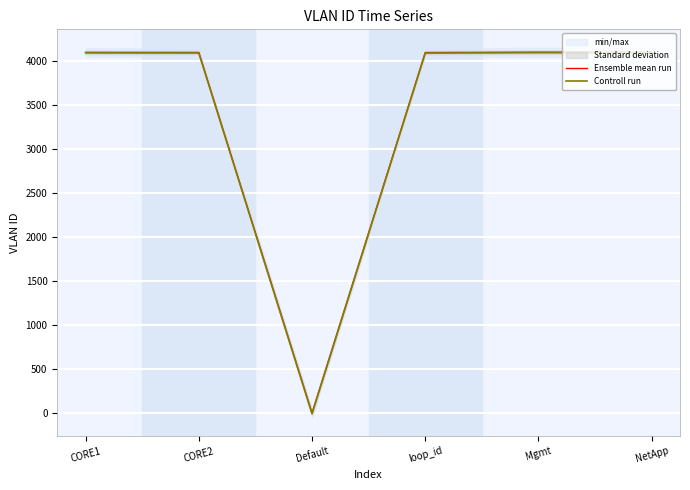

What is the sum of the Ensemble mean run values at NetApp and Mgmt?

8189